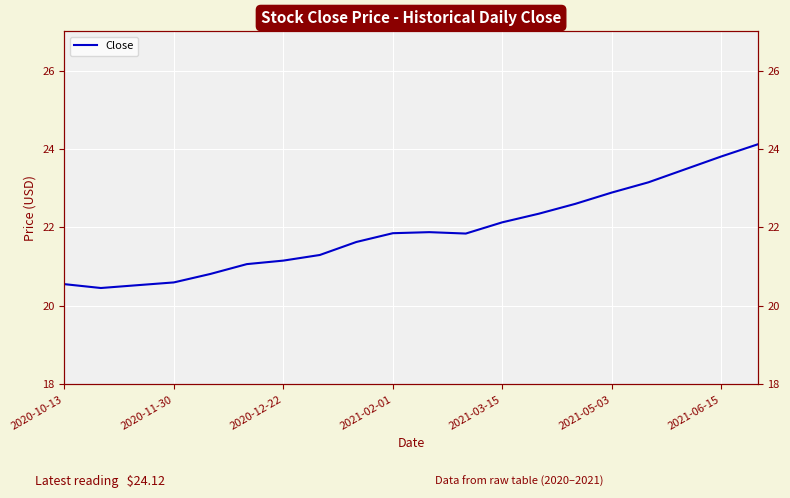

What is the minimum value shown in the chart?

20.5